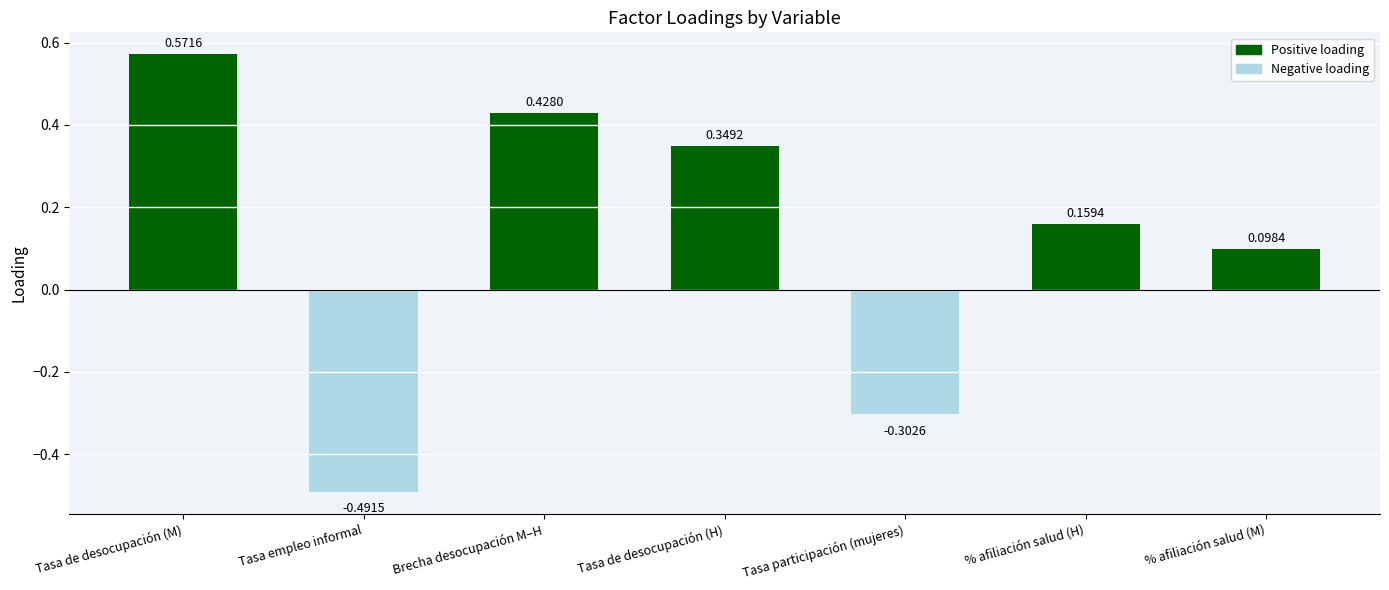

How many values exceed 0?

5